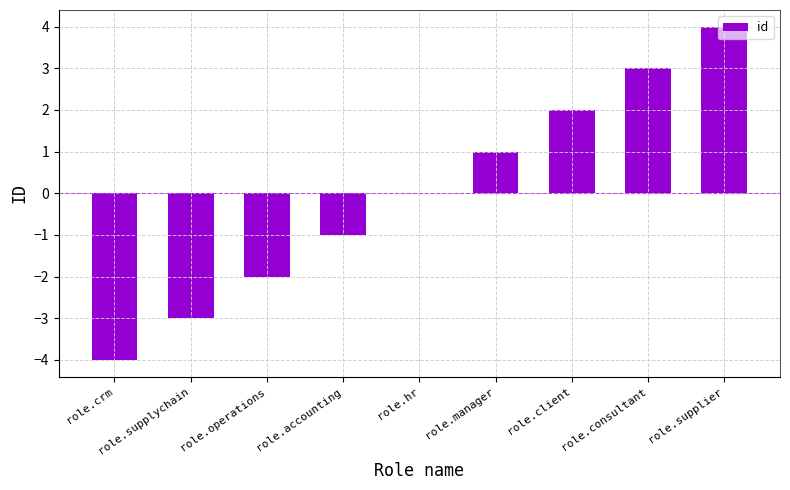

What is the sum of the values at role.operations and role.accounting?

-3